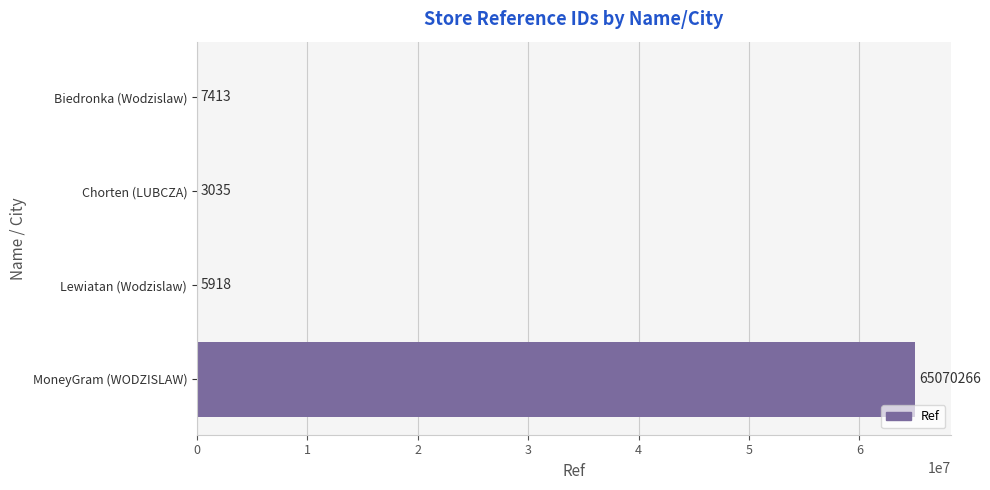

How many distinct data groups are displayed?

1